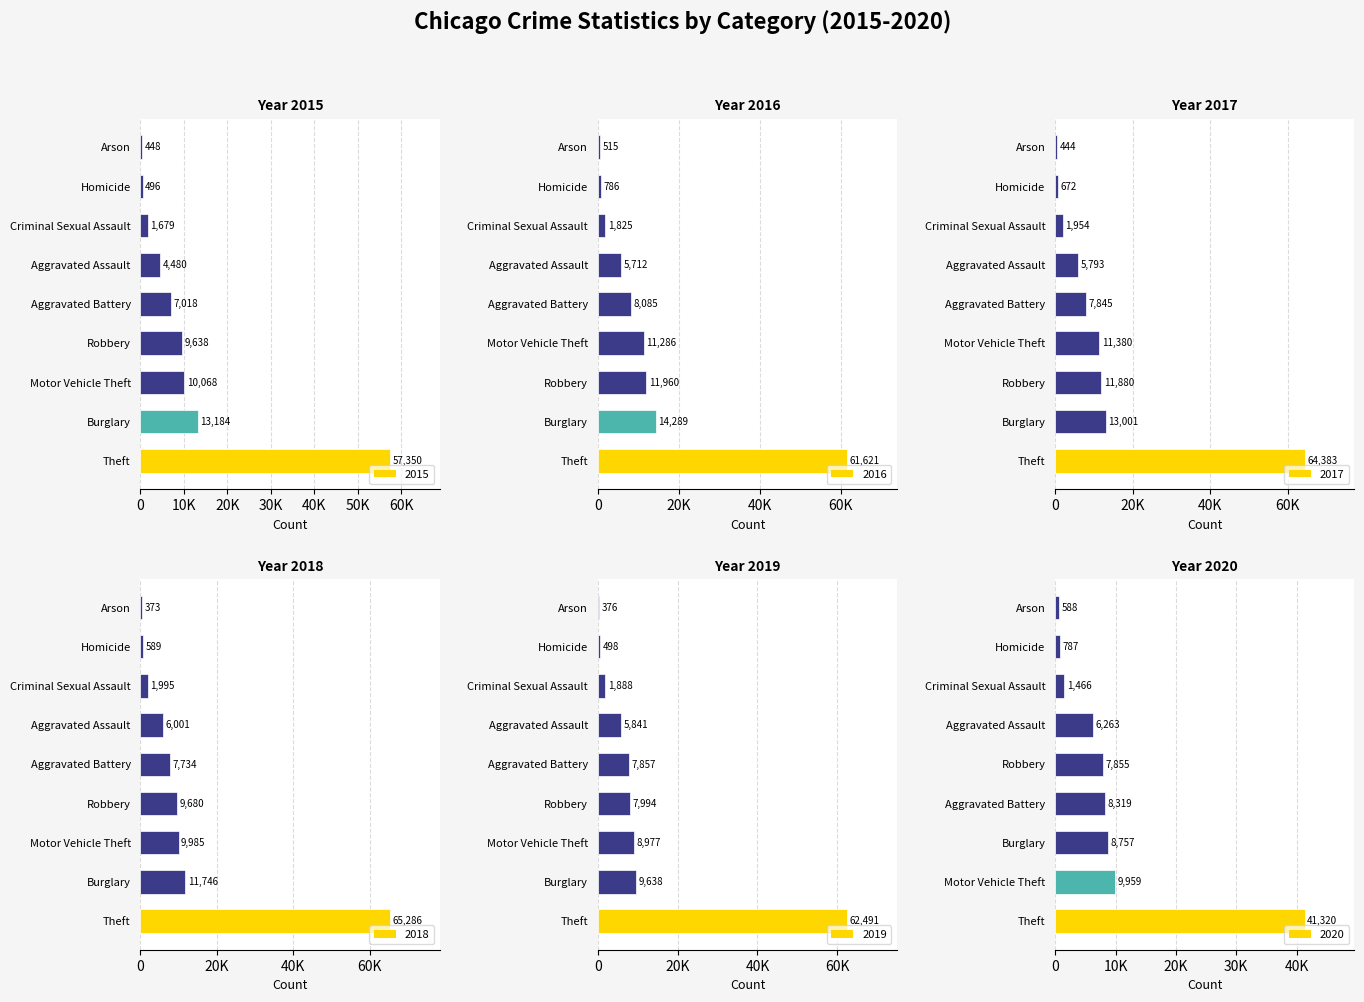

List the labels in order of 2019 value, smallest first.

Arson, Homicide, Criminal Sexual Assault, Aggravated Assault, Aggravated Battery, Robbery, Motor Vehicle Theft, Burglary, Theft